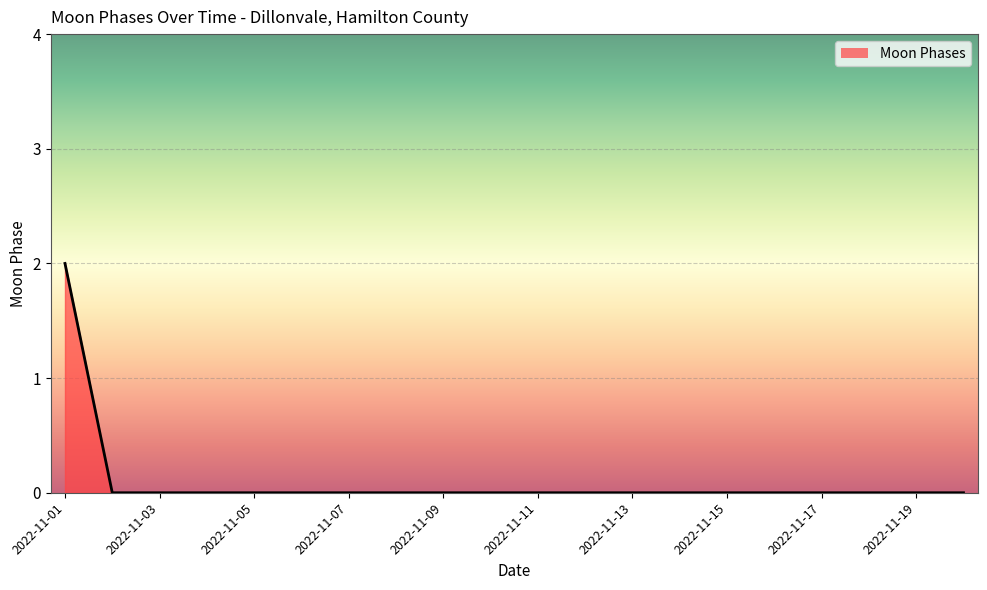

How many lines are shown in the chart?

1